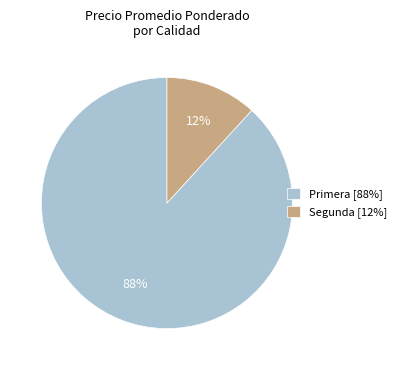

Is there any slice that represents more than half of the pie?

Yes